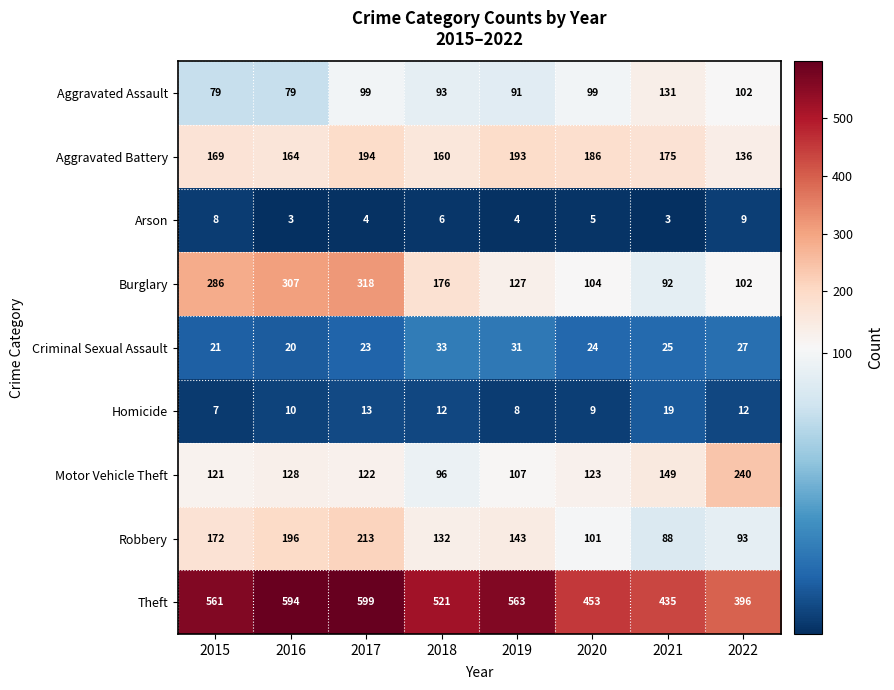

What is the total value across all series at 2015?

1424